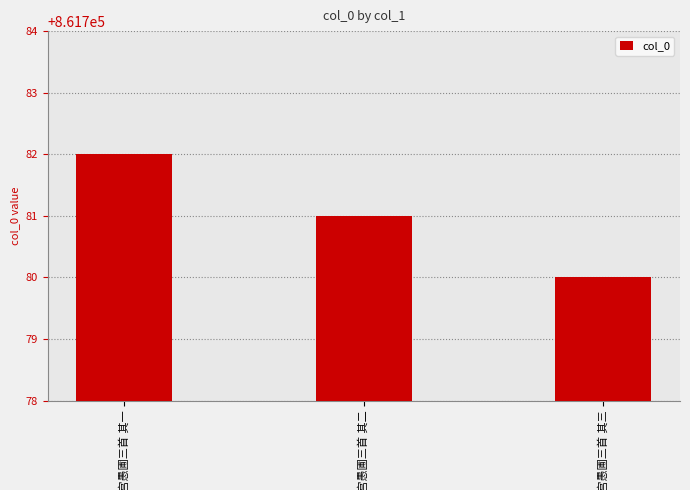

What is the greatest value displayed?

861782